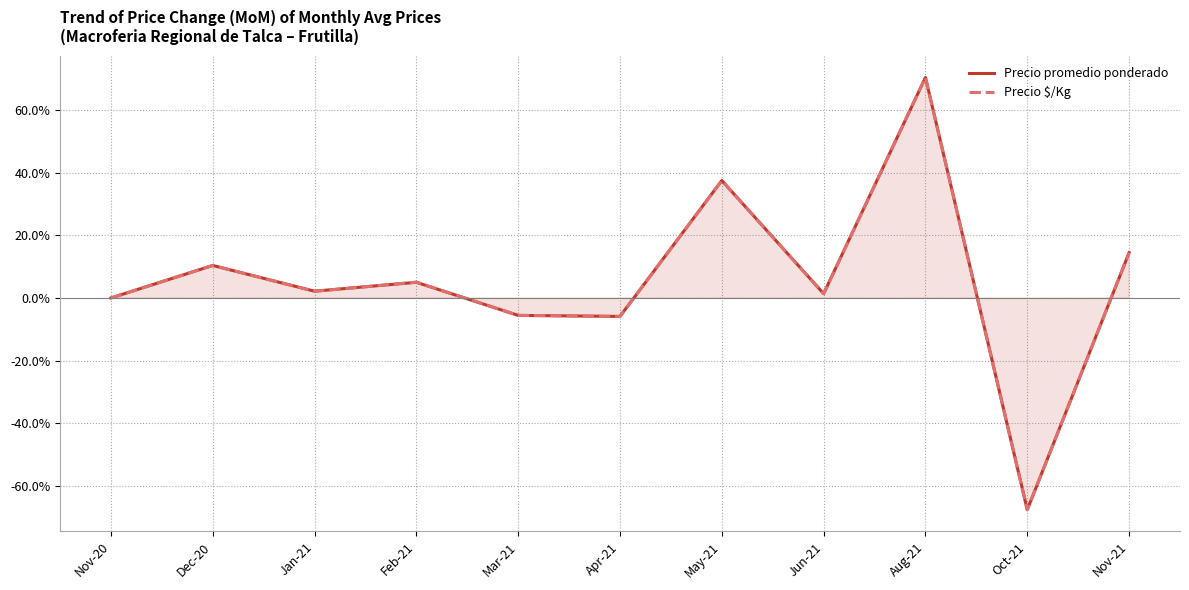

In Precio $/Kg, how many points are higher than both neighbors (excluding endpoints)?

4